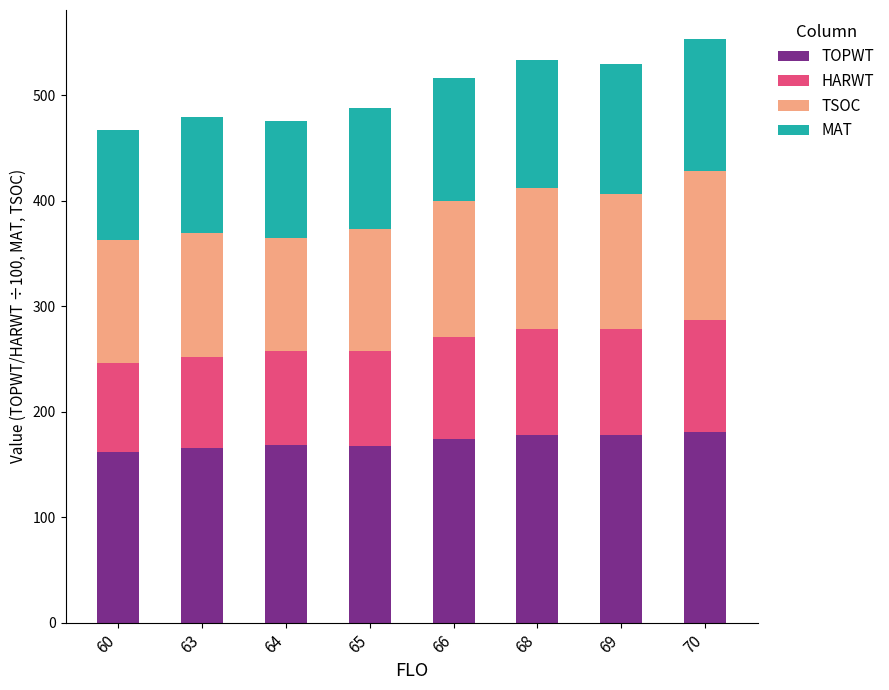

What is the sum of the TOPWT values at 69 and 70?

358.6